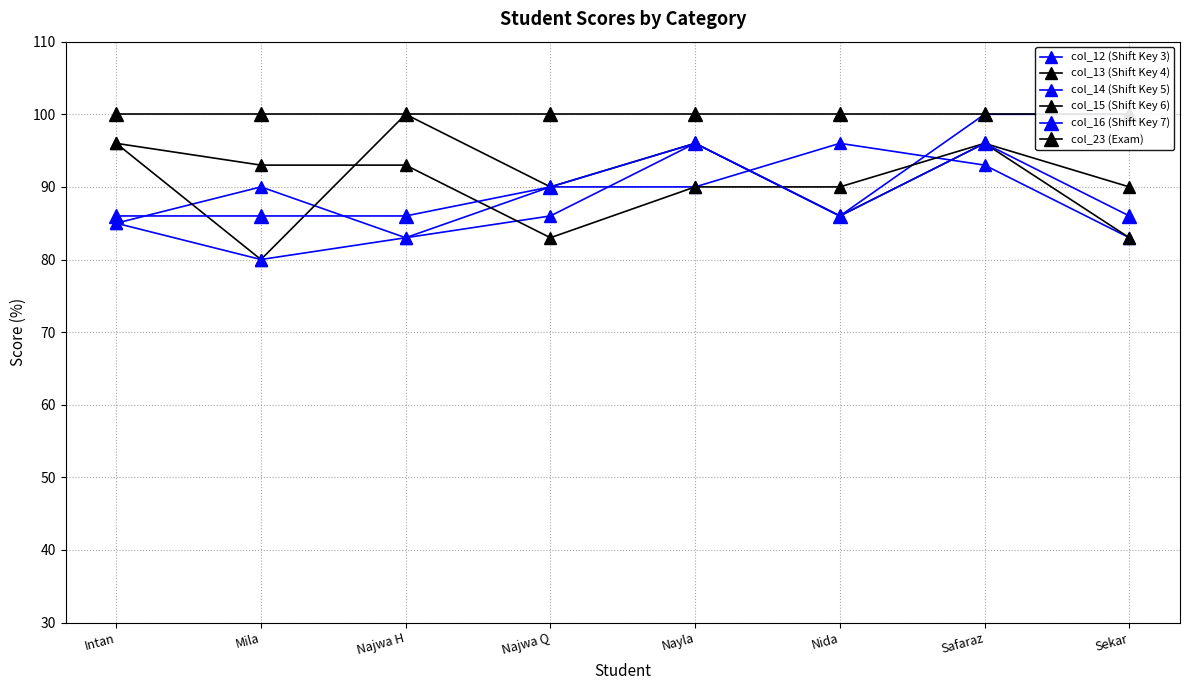

True or false: col_14 (Shift Key 5) and col_13 (Shift Key 4) intersect in this chart.

False